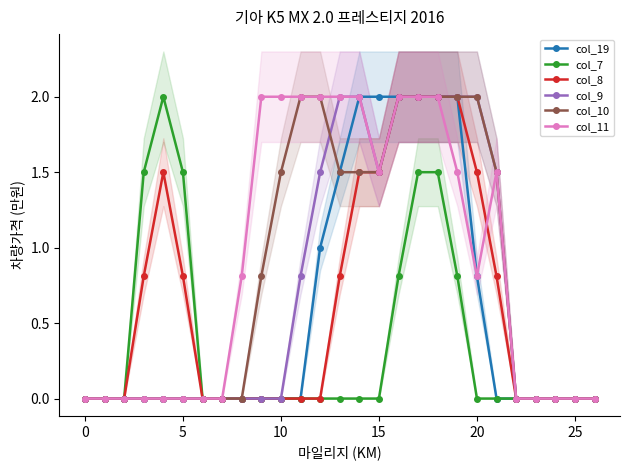

Between 22 and 24, which is larger?

22